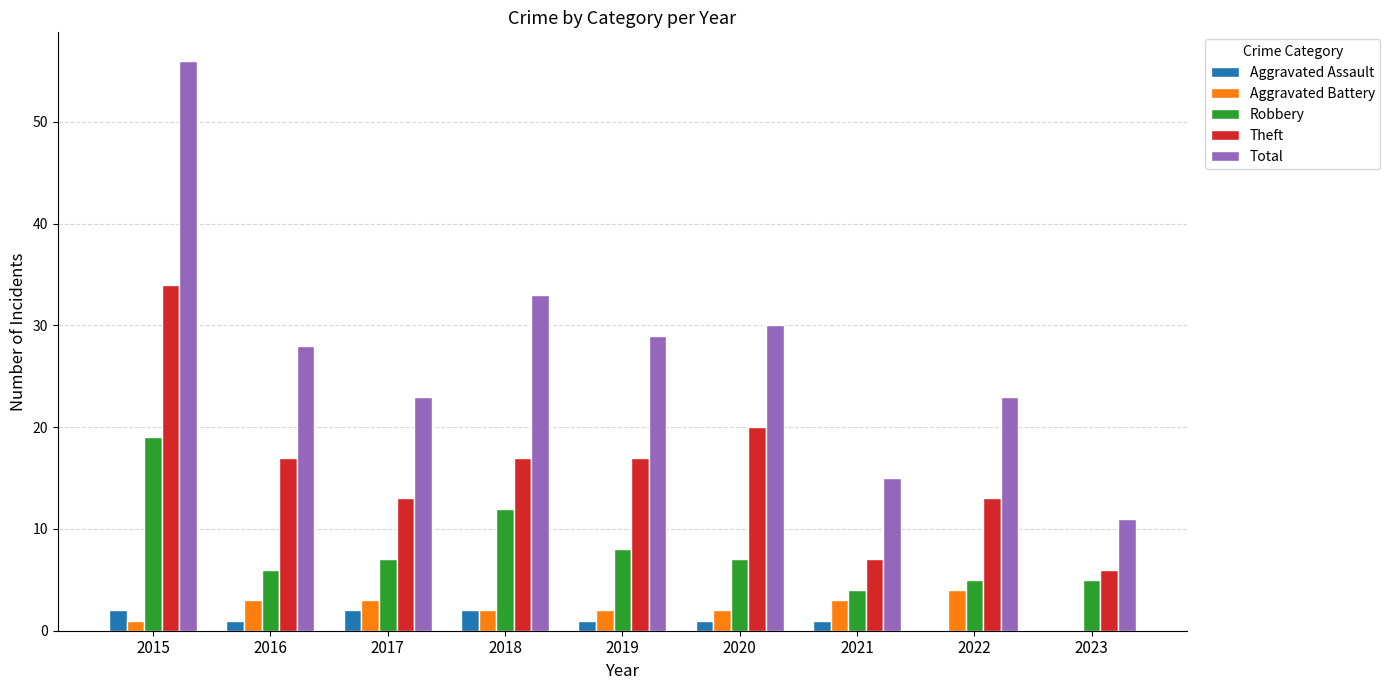

What value does the Theft series have at 2022, to the nearest 10?

10